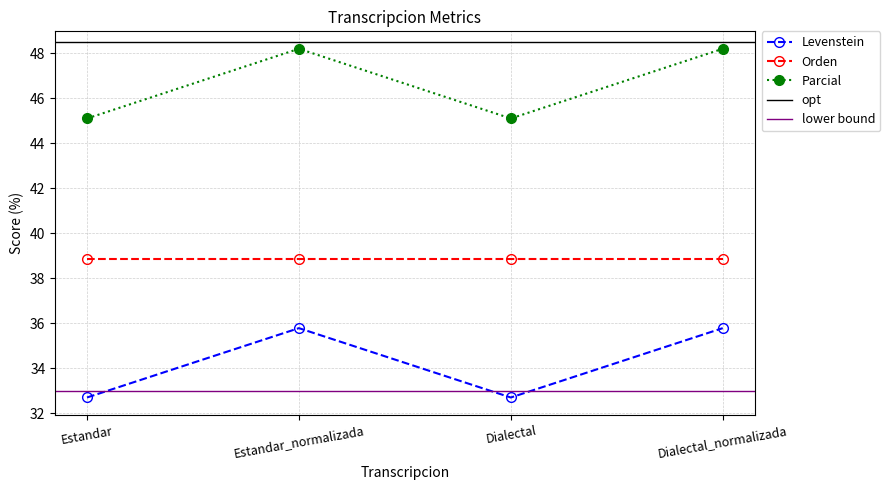

What is the value of the Levenstein point at the 3rd from the left?

32.7